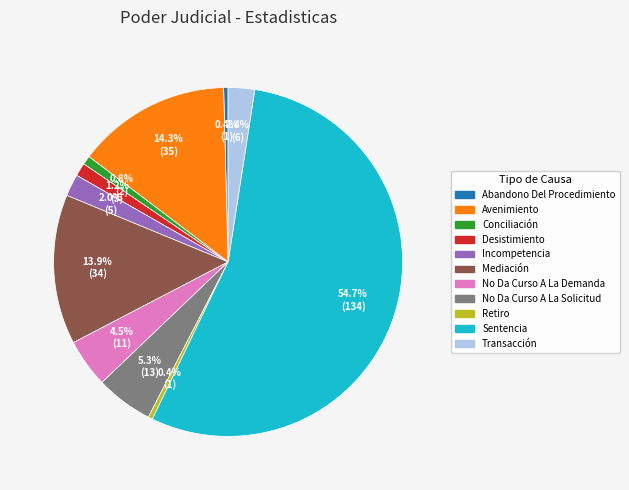

How many slices are in this pie chart?

11